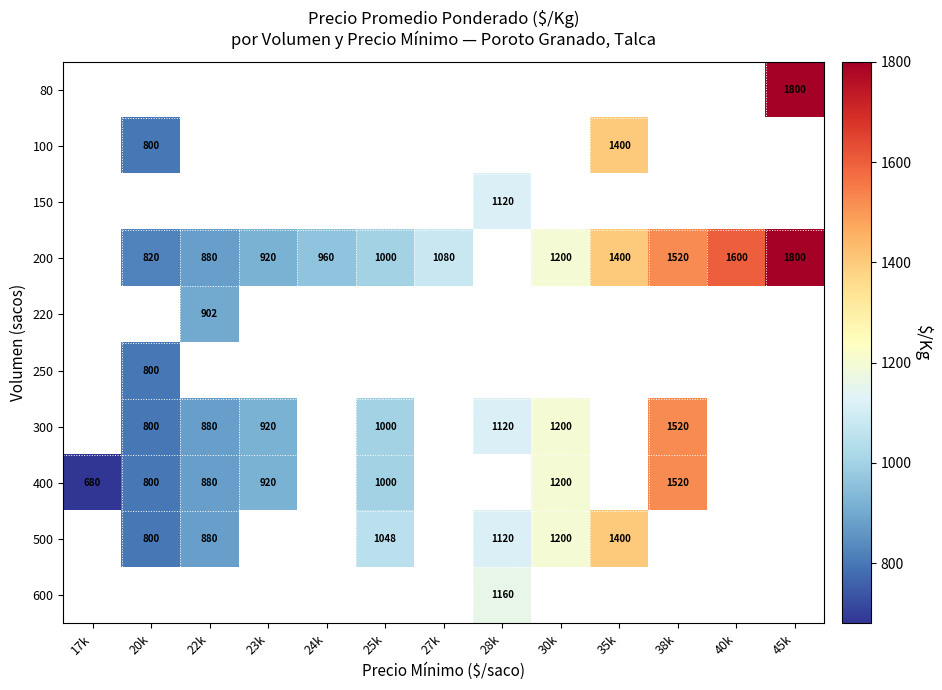

What is the sum of the 200 values at 25k and 45k?

2800